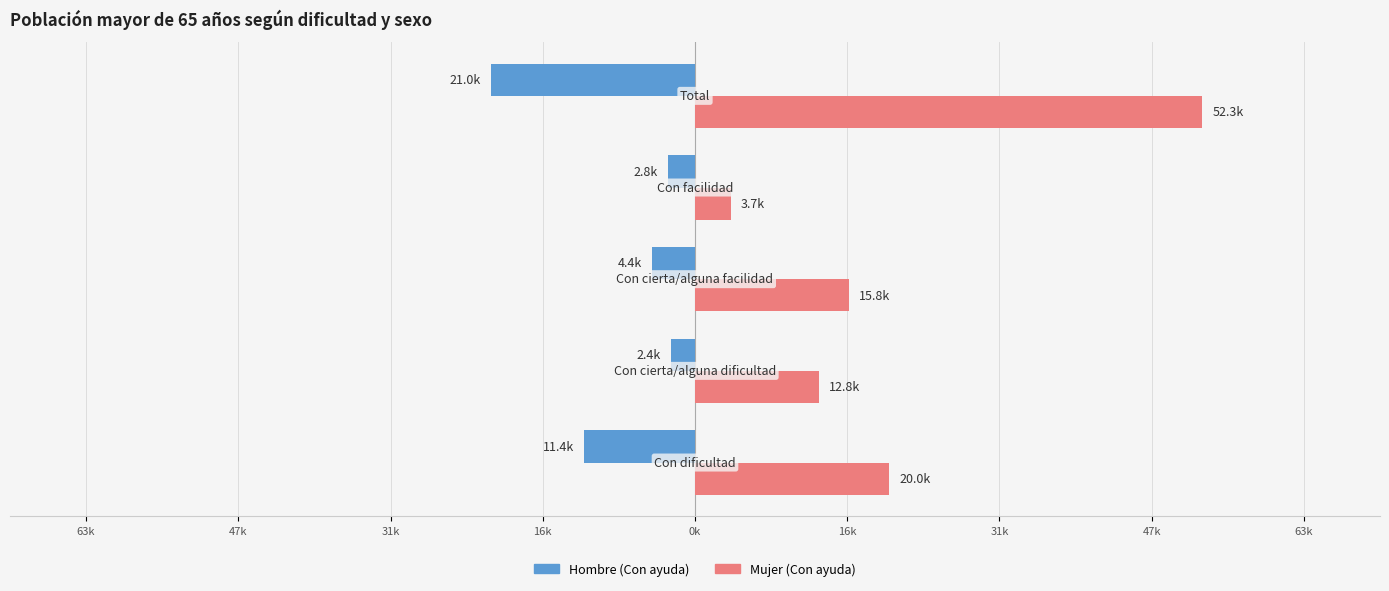

What are all the series names shown in the legend?

Hombre (Con ayuda), Mujer (Con ayuda)